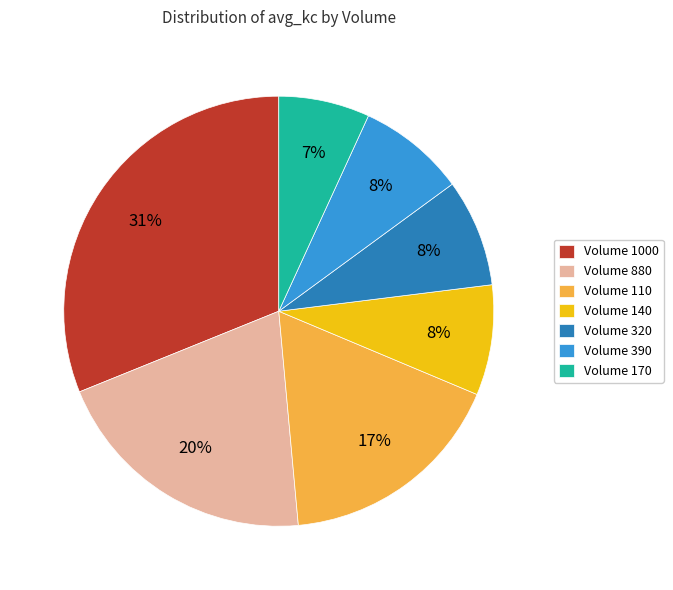

True or false: Volume 1000 accounts for 31% of the total.

True